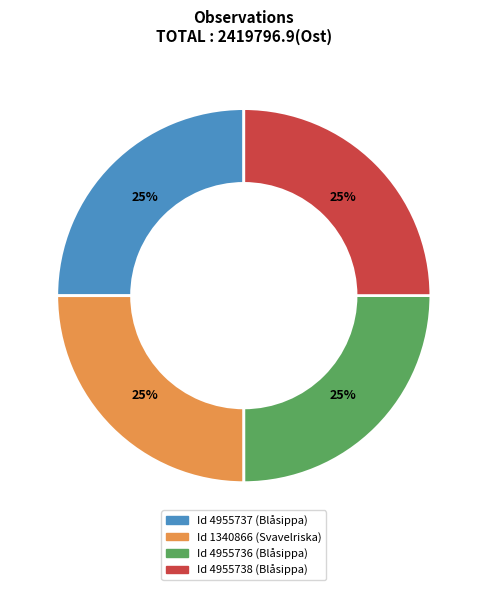

Does any single category account for the majority?

No